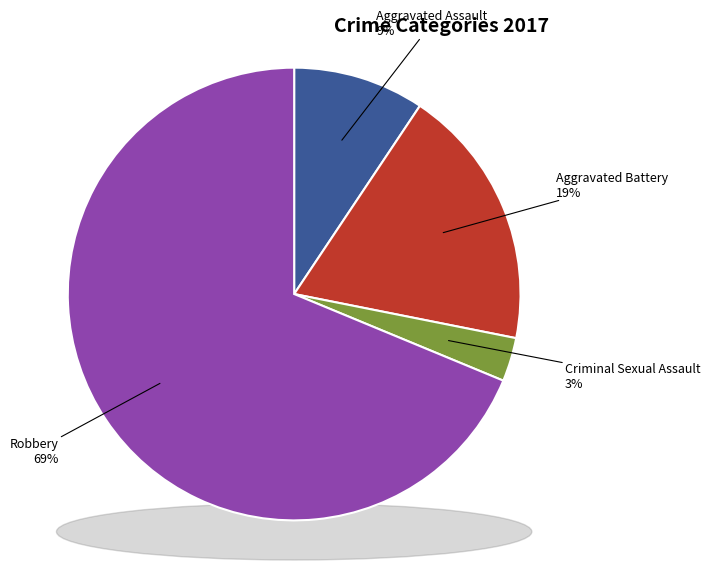

Approximately how many times larger is the value at Aggravated Assault compared to Robbery?

0.1